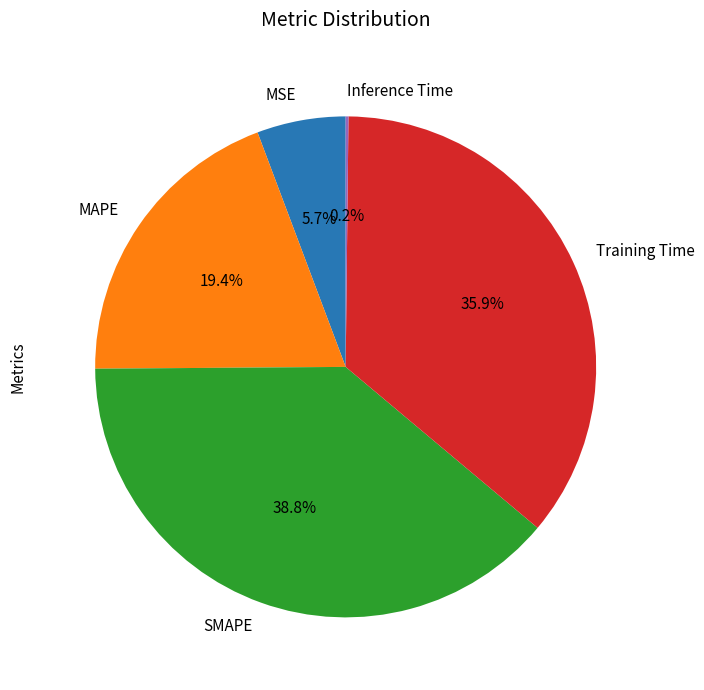

The MSE slice represents 12% of the pie. True or false?

False